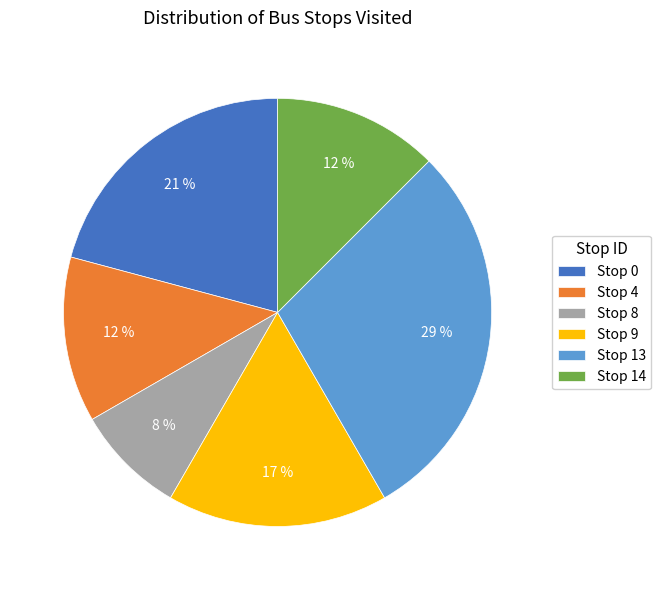

Between Stop 8 and Stop 9, which is larger?

Stop 9